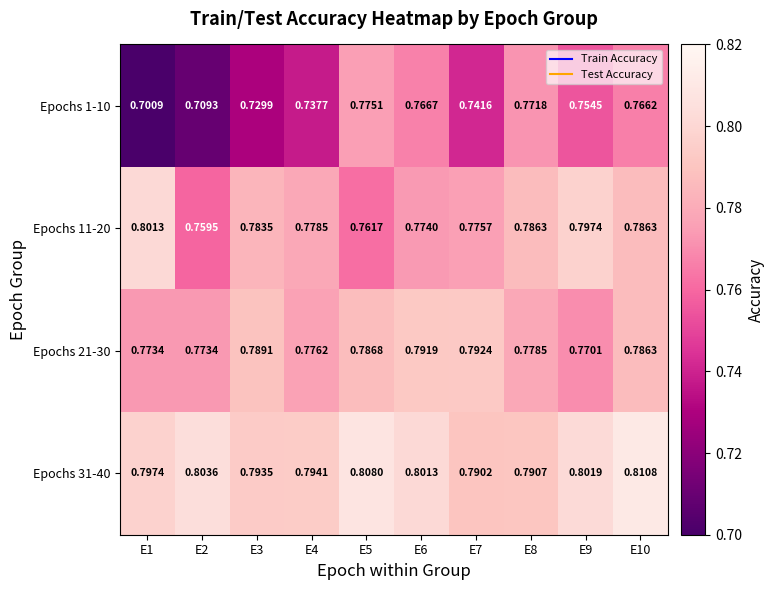

Which series changed the most between E3 and E9?

Epochs 1-10